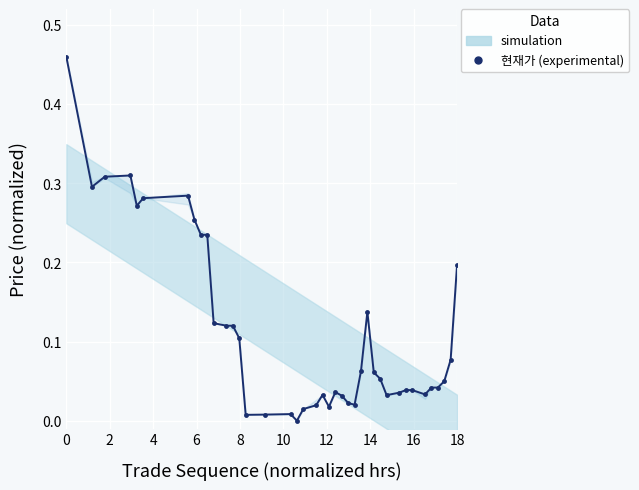

What is the sum of all values?

4.5